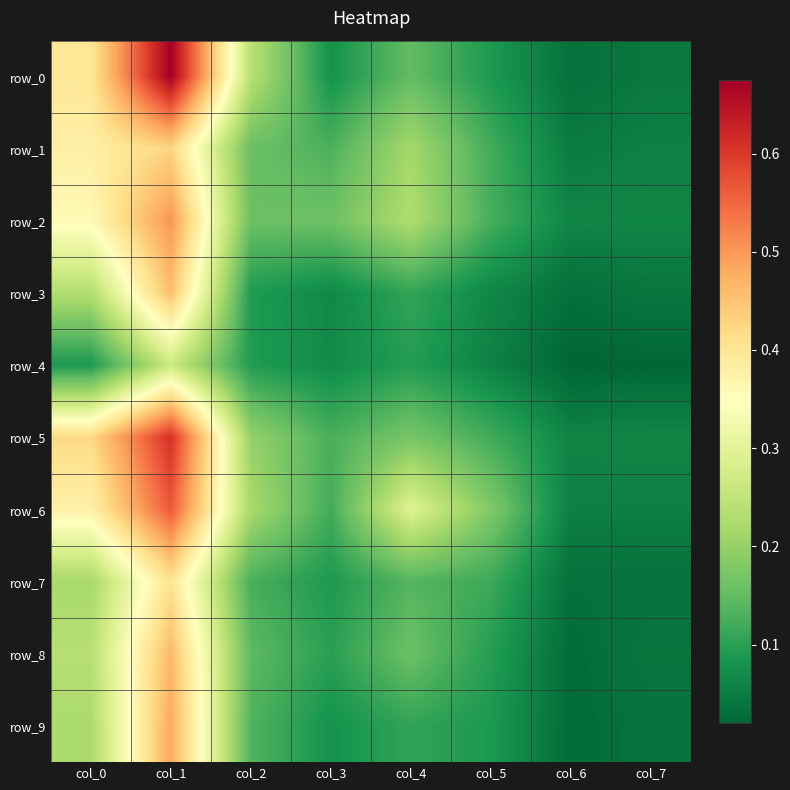

Is it true that row_0 equals 0.1 at col_0?

False